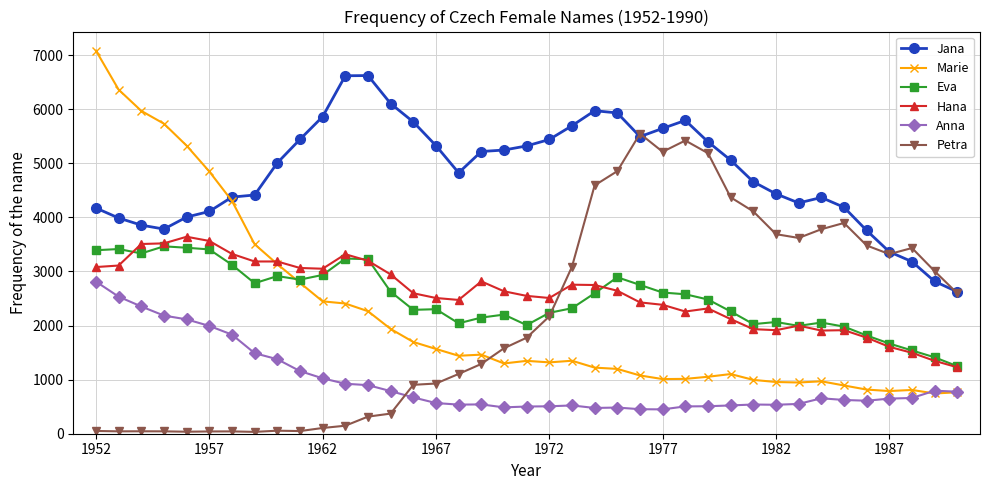

True or false: Anna has more than 1 points higher than both neighbors.

True